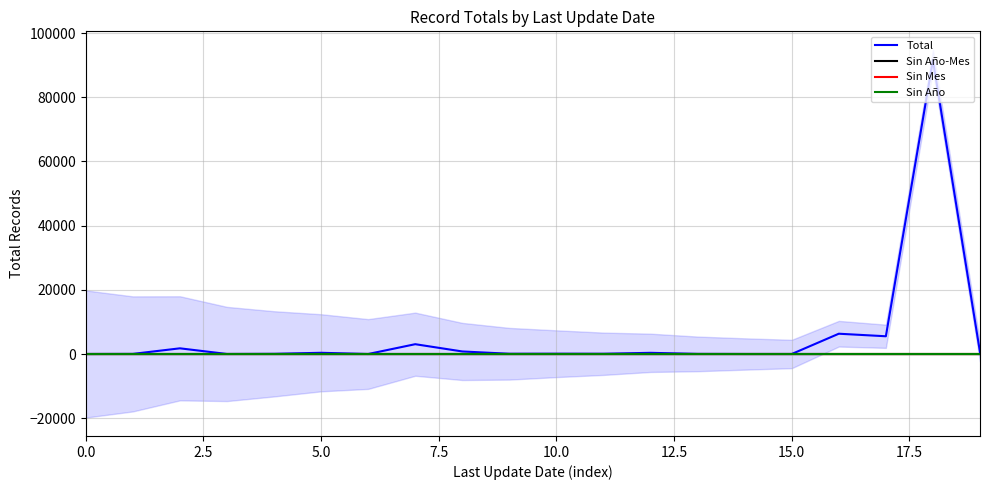

The Sin Año-Mes series shows 0 at 17.5. True or false?

True